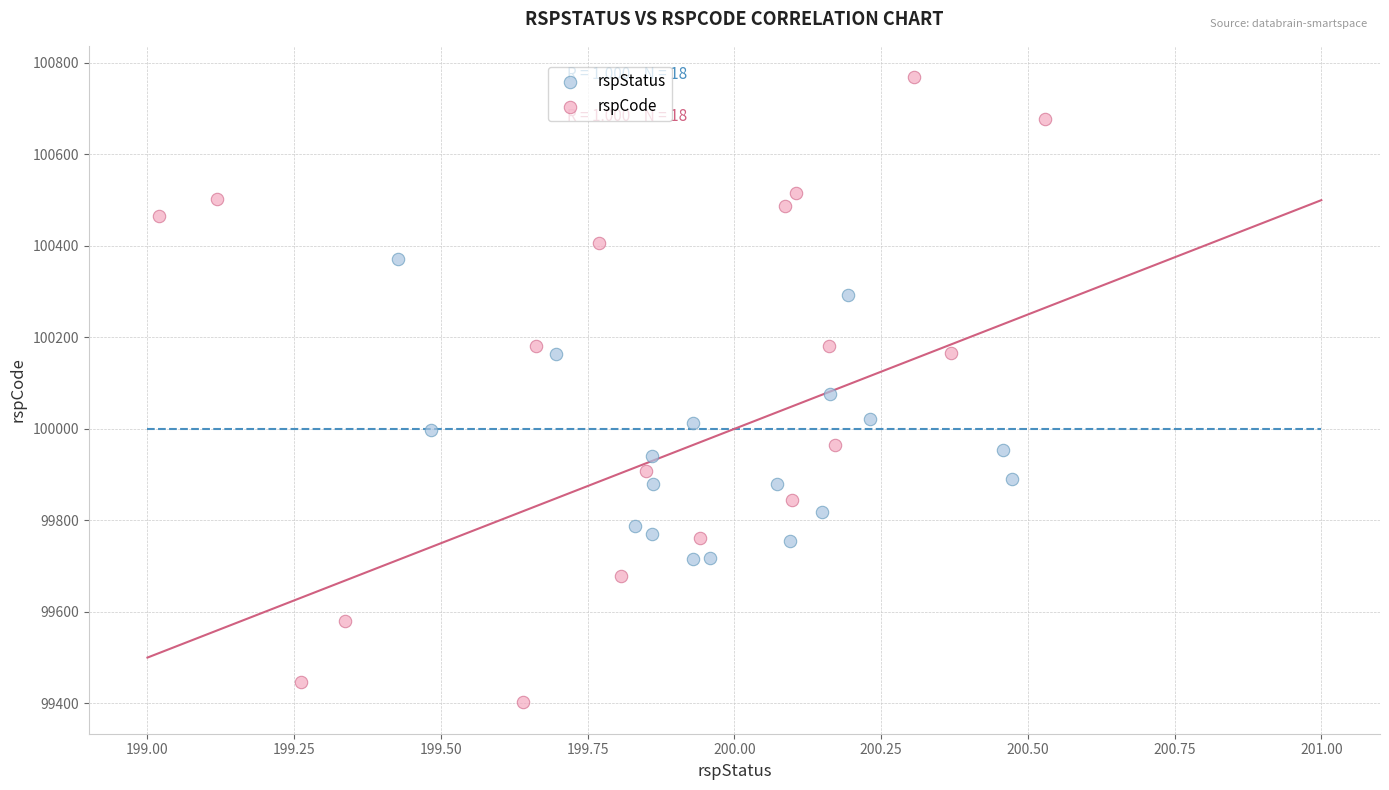

Which series has the widest spread of Y values?

rspCode